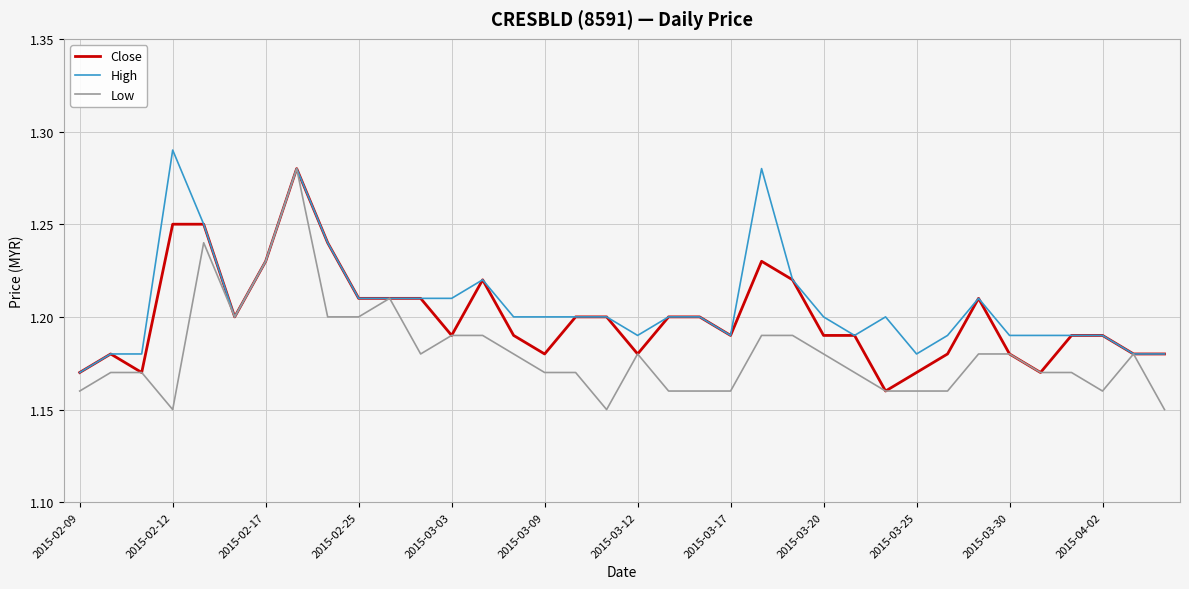

What are all the series names shown in the legend?

Close, High, Low